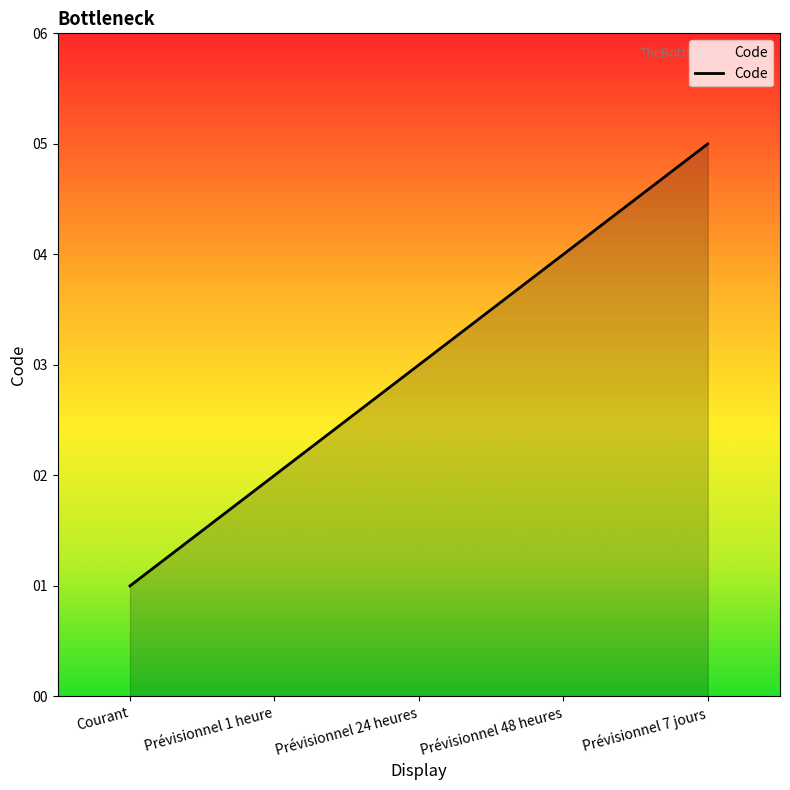

Between Prévisionnel 1 heure and Prévisionnel 24 heures, which is larger?

Prévisionnel 24 heures